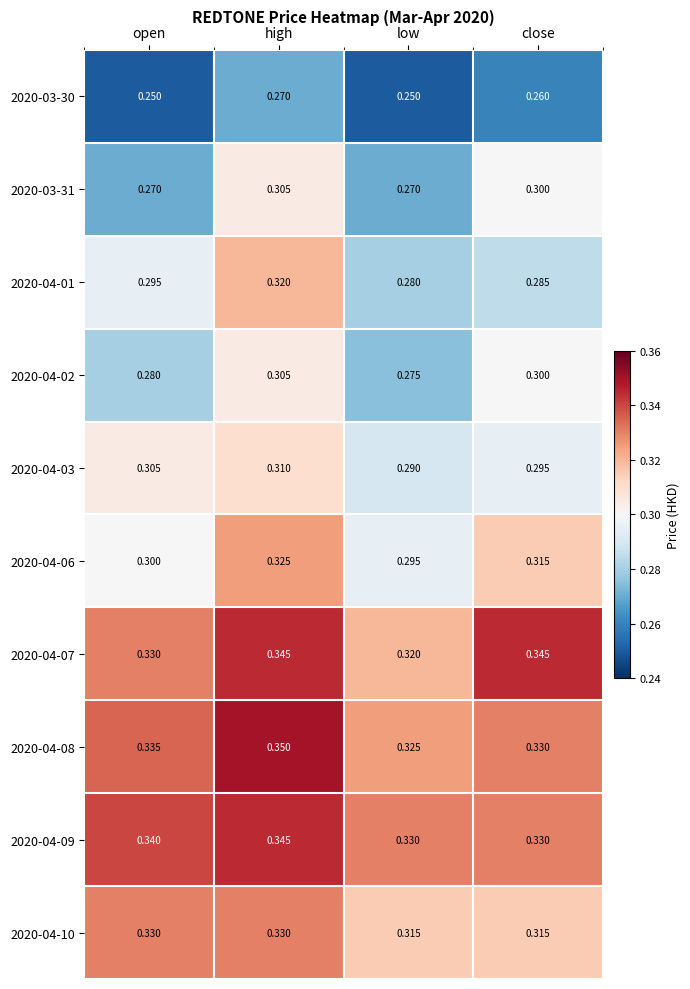

Where is 2020-04-07 nearest to the value 0?

low